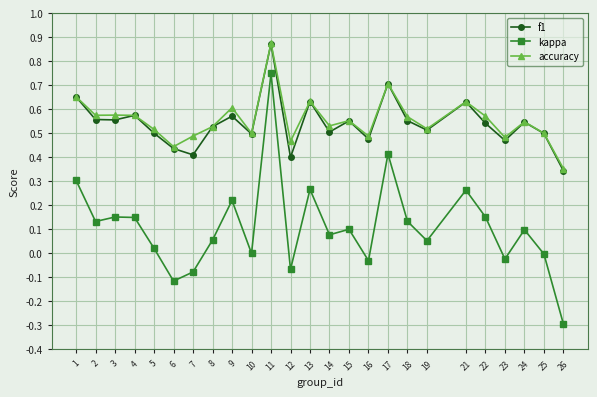

At which label does kappa reach its minimum?

26